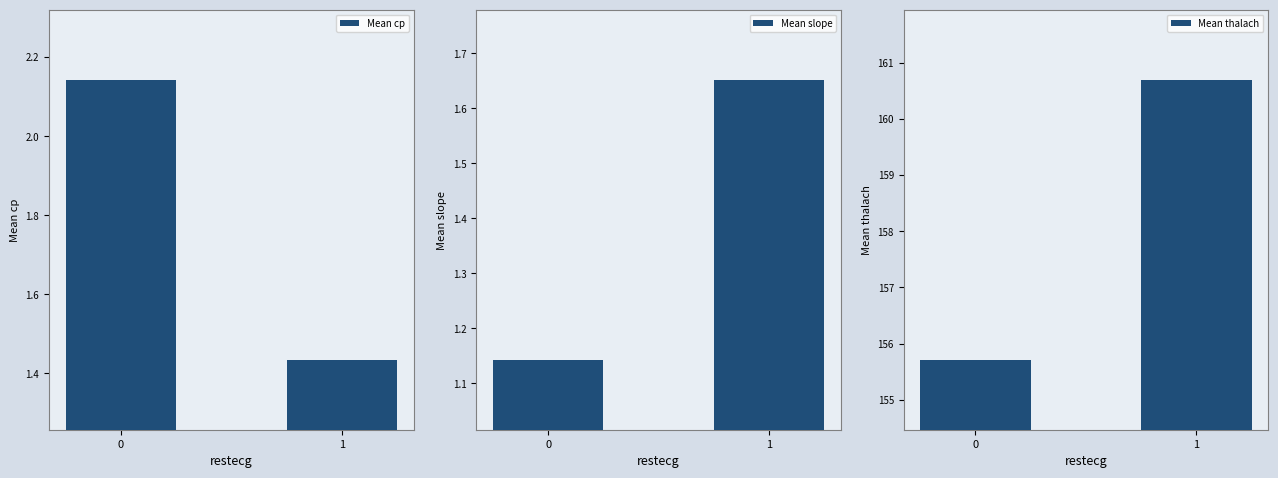

The Mean thalach series shows 160.7 at 1. True or false?

True